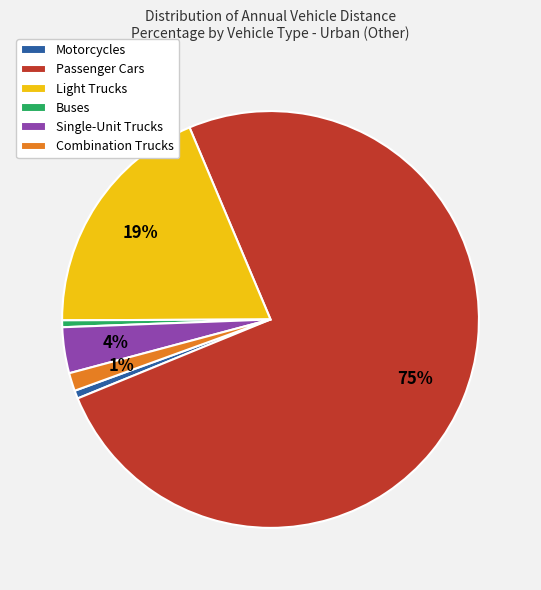

The Motorcycles slice represents 11% of the pie. True or false?

False